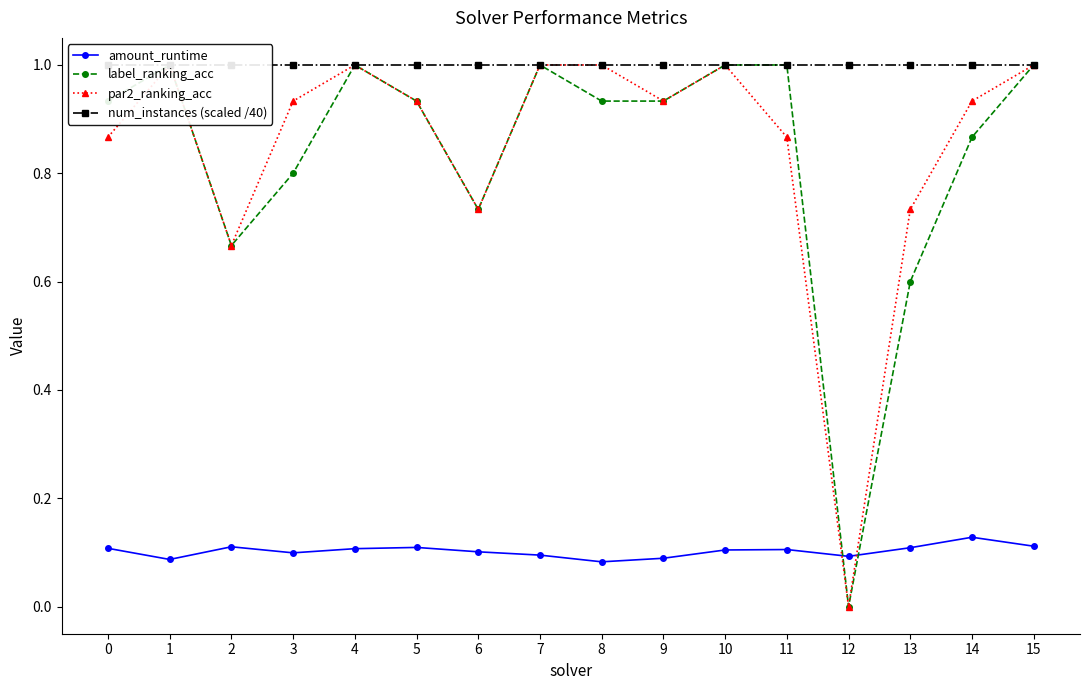

What is the difference between the maximum and minimum values in the par2_ranking_acc series?

1.0